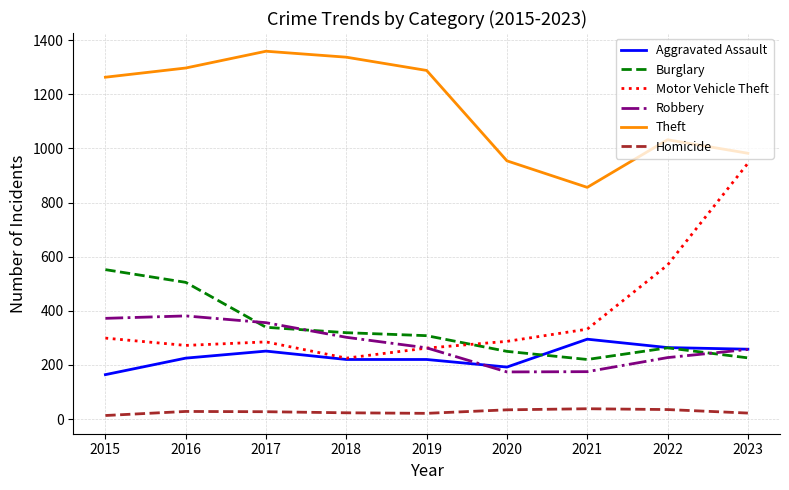

What is the spread (max minus min) of values at 2017?

1332